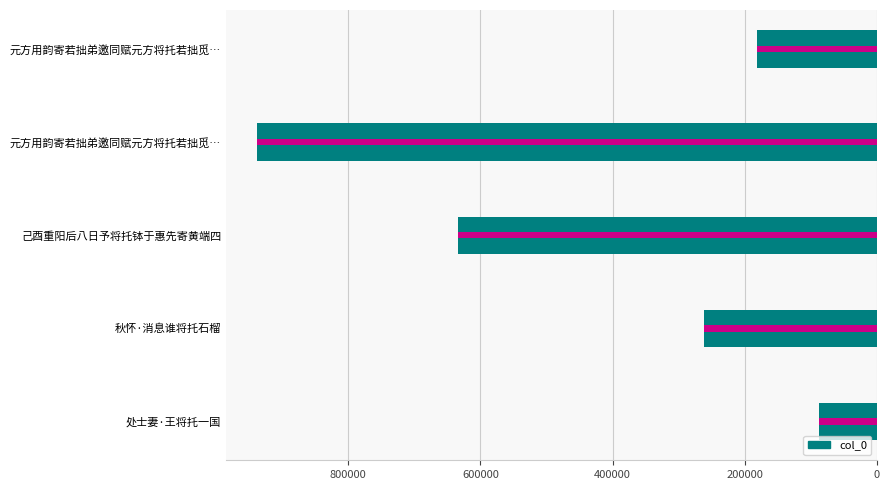

True or false: the data shows 261697 at 秋怀·消息谁将托石榴.

True